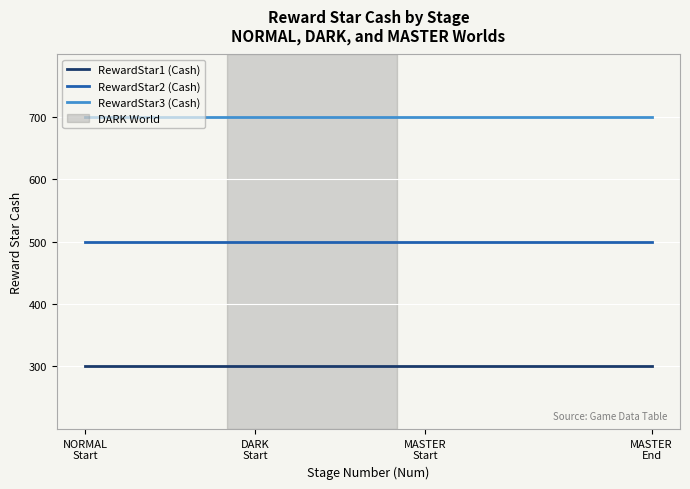

What is the maximum value for RewardStar3 (Cash)?

700